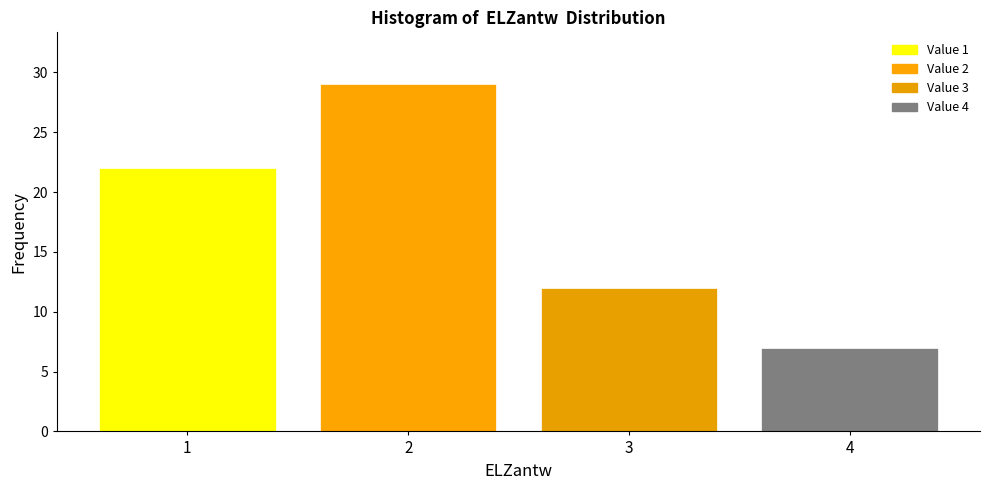

Reading left to right, transcribe all the data shown in this chart.

22	29	12	7